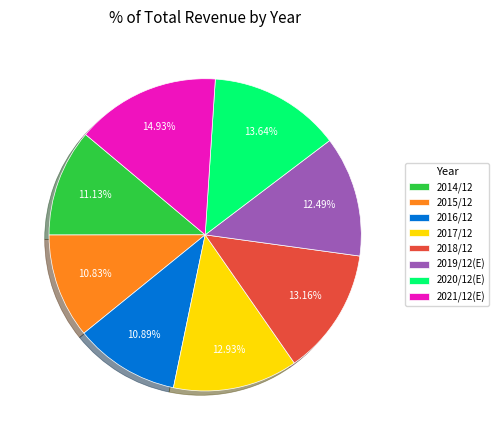

Is it true that 2018/12 is 1% of the pie?

False